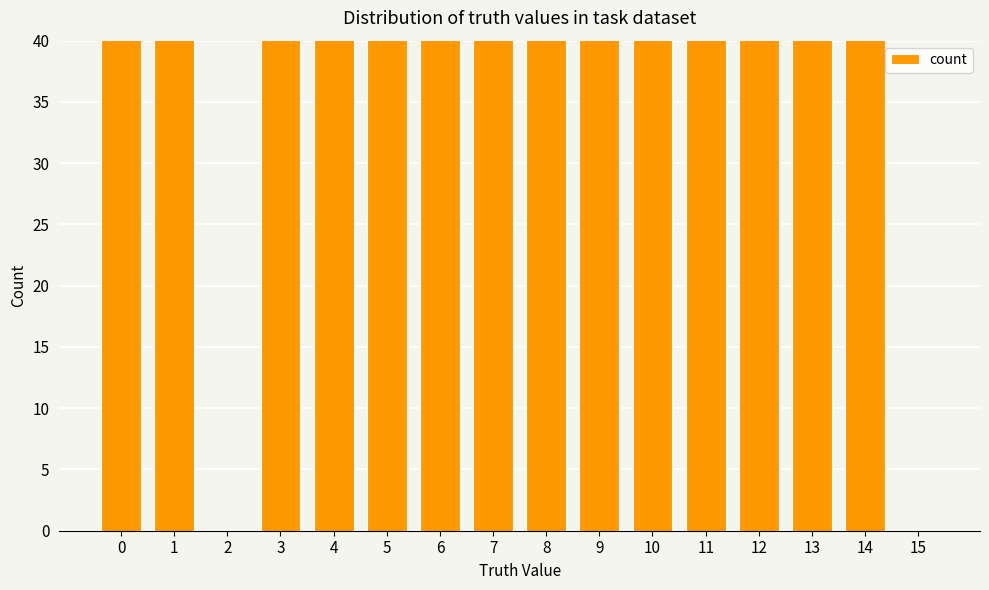

How many bars are there in total?

16